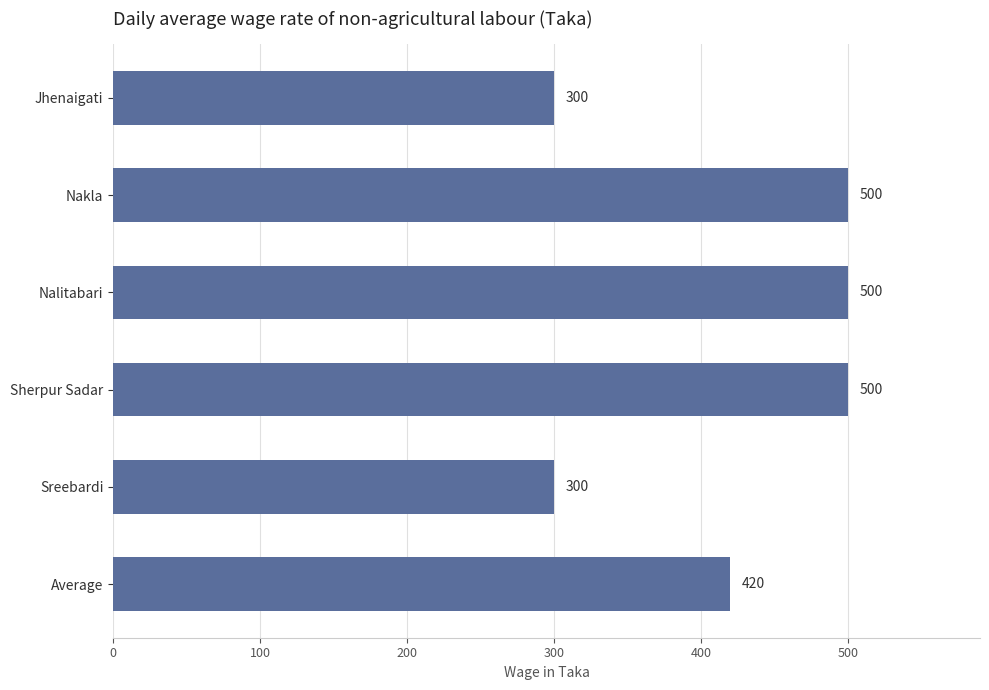

Reading top to bottom, what are all the values shown in this chart?

300	500	500	500	300	420